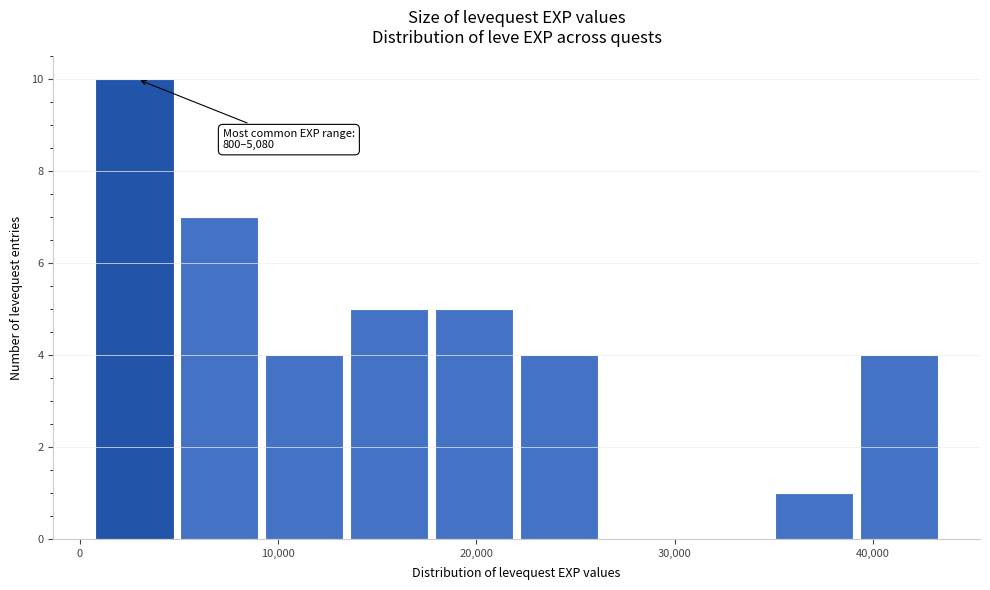

Over which range of the x-axis is the bar tallest?

1000 to 5000